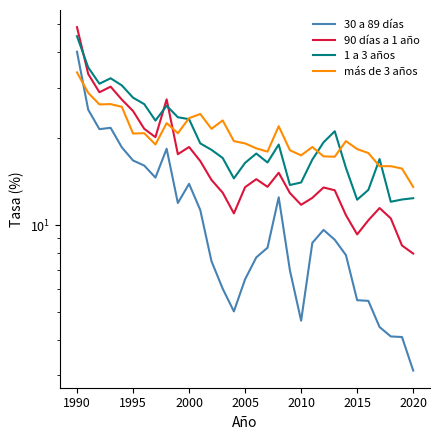

True or false: 30 a 89 días and 1 a 3 años intersect in this chart.

False